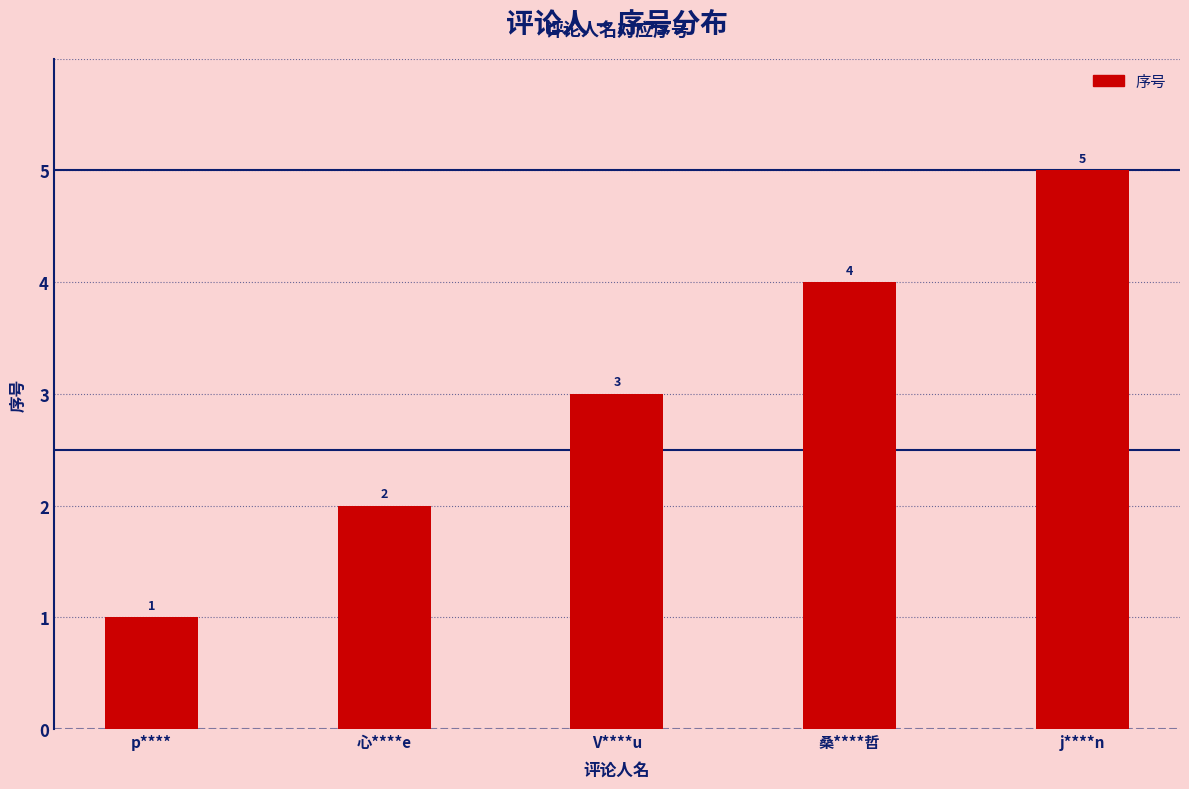

At which label is the value closest to 3?

V****u